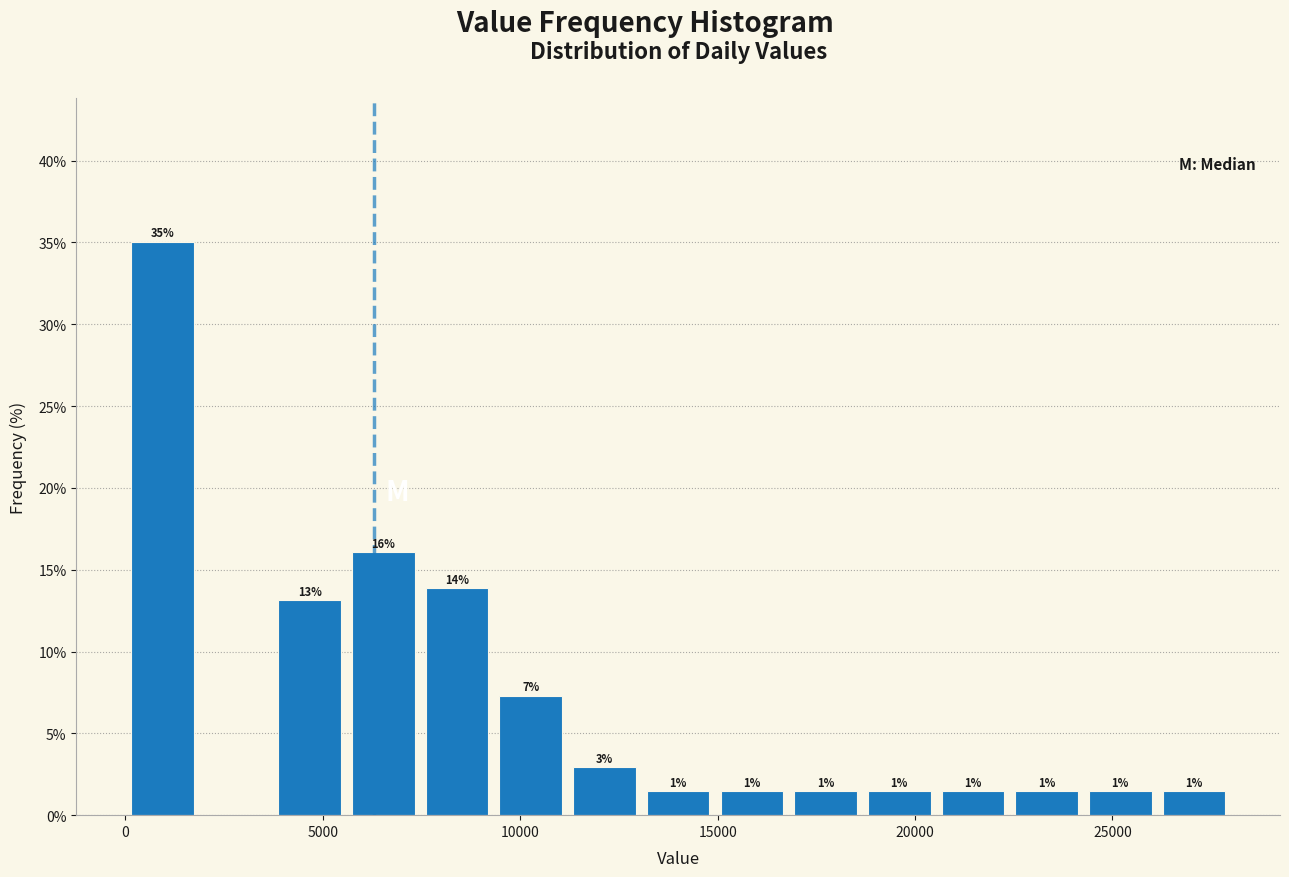

Read against the x-axis, roughly where is the centre of the tallest bar?

1000